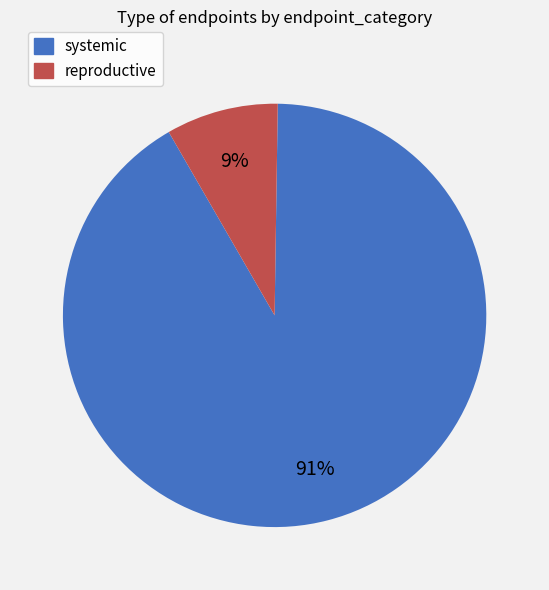

How many slices are in this pie chart?

2